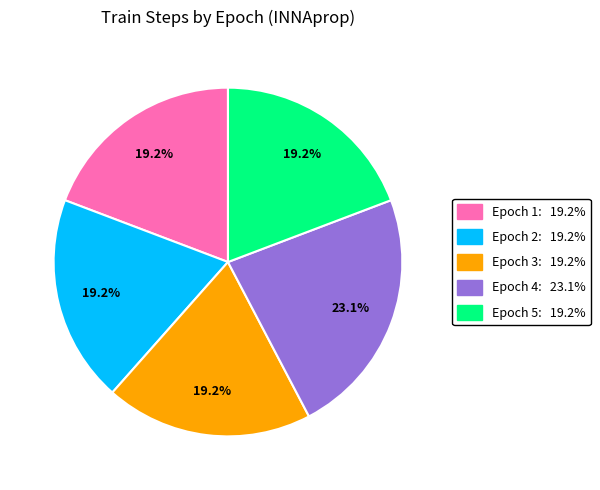

True or false: Epoch 5 accounts for 19% of the total.

True